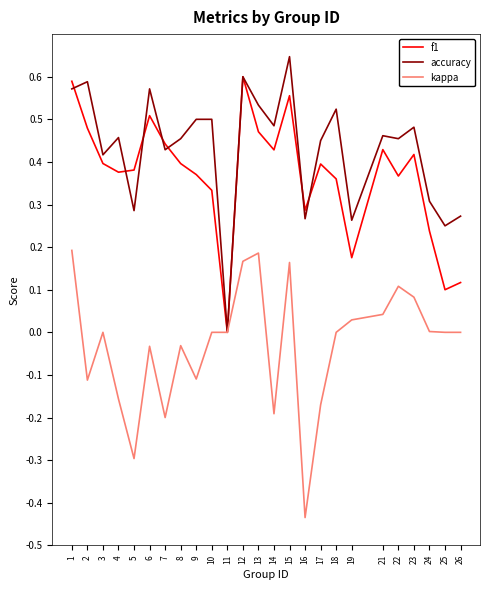

Is the value of accuracy at 12 greater than the value of kappa at 9?

Yes